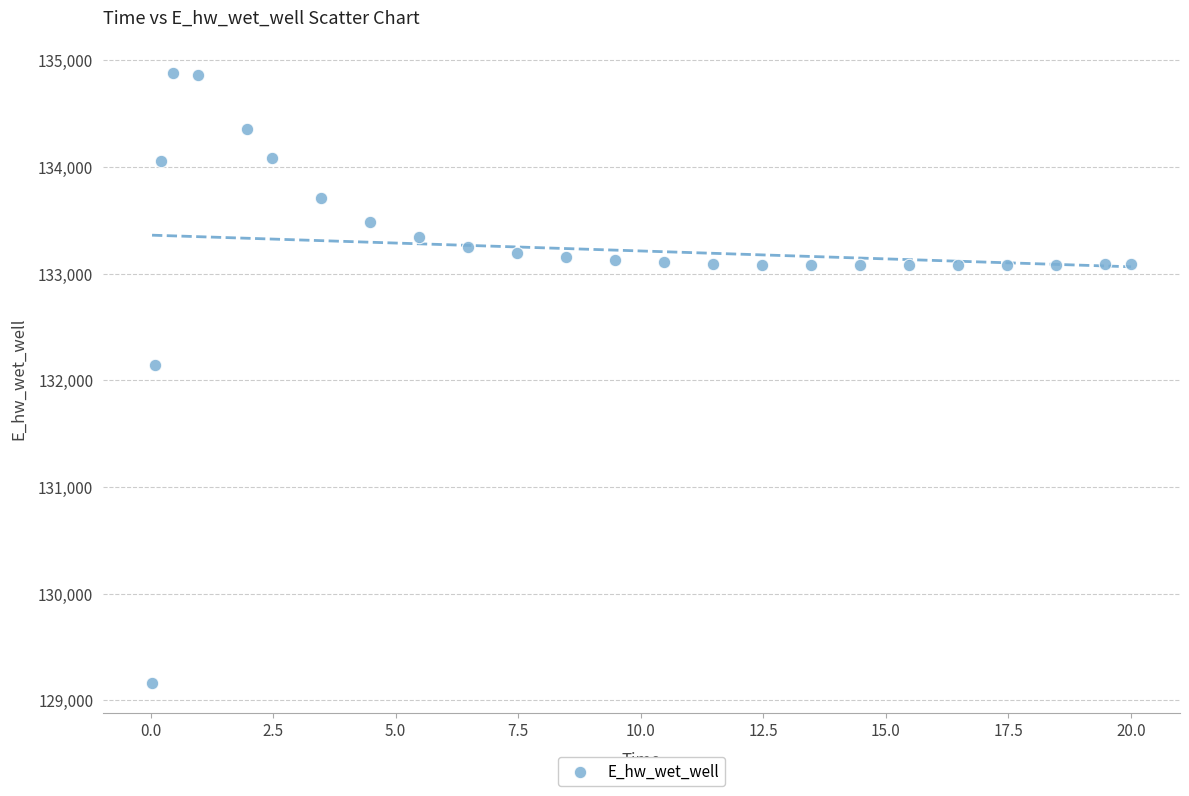

What Y value in the scatter plot is closest to 132020?

132145.8